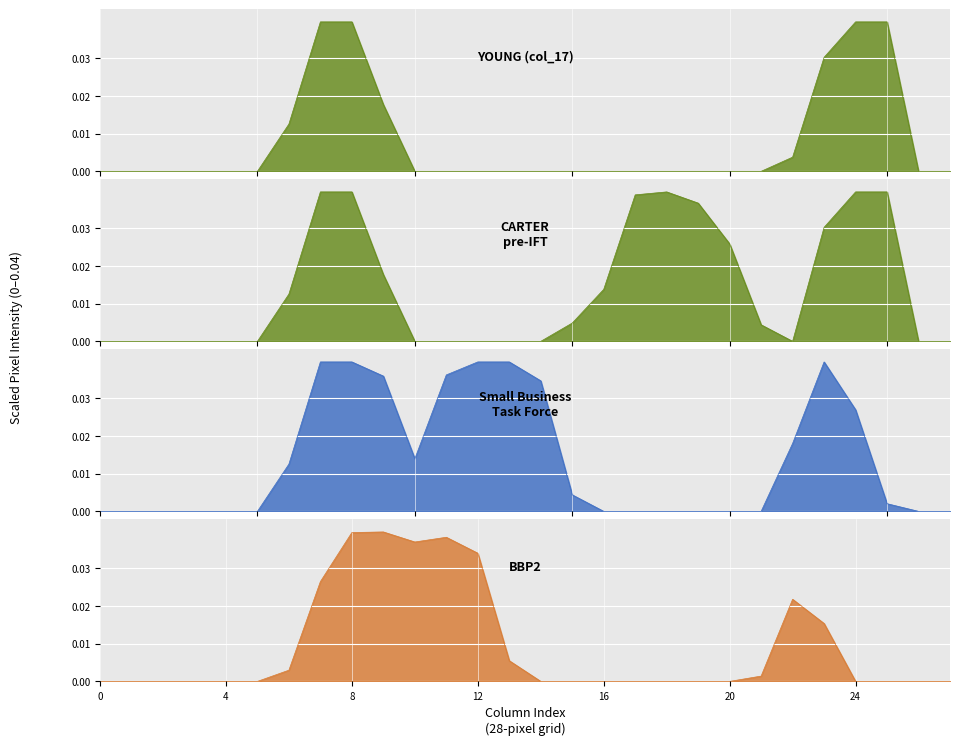

What are all the series names shown in the legend?

col_17, col_13, col_19, col_21